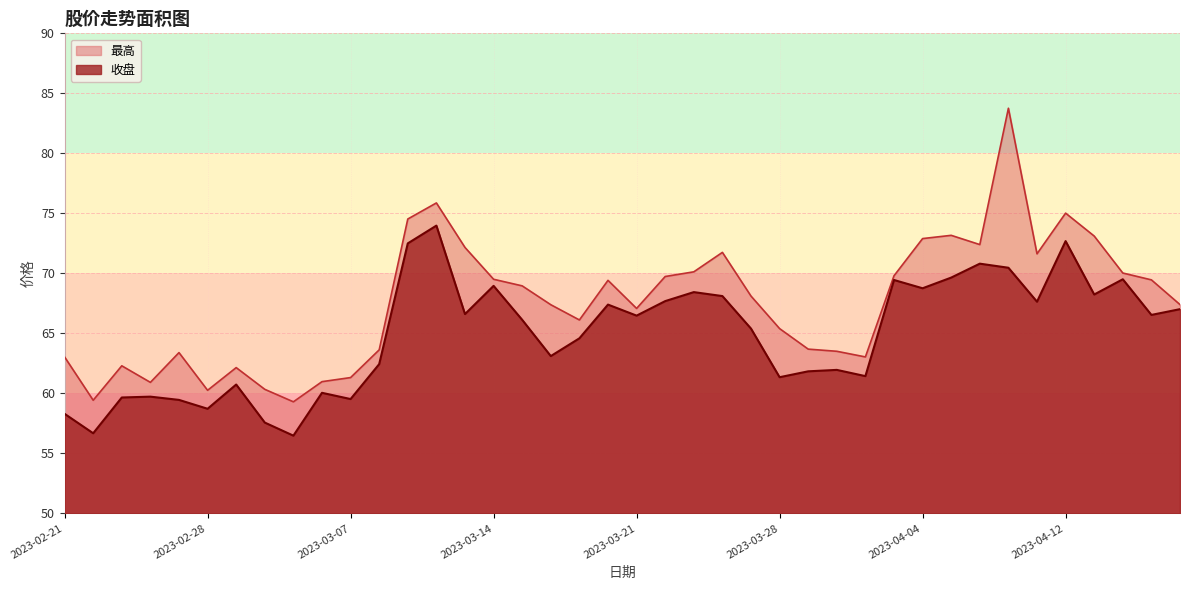

Which series has the largest total across all categories?

最高